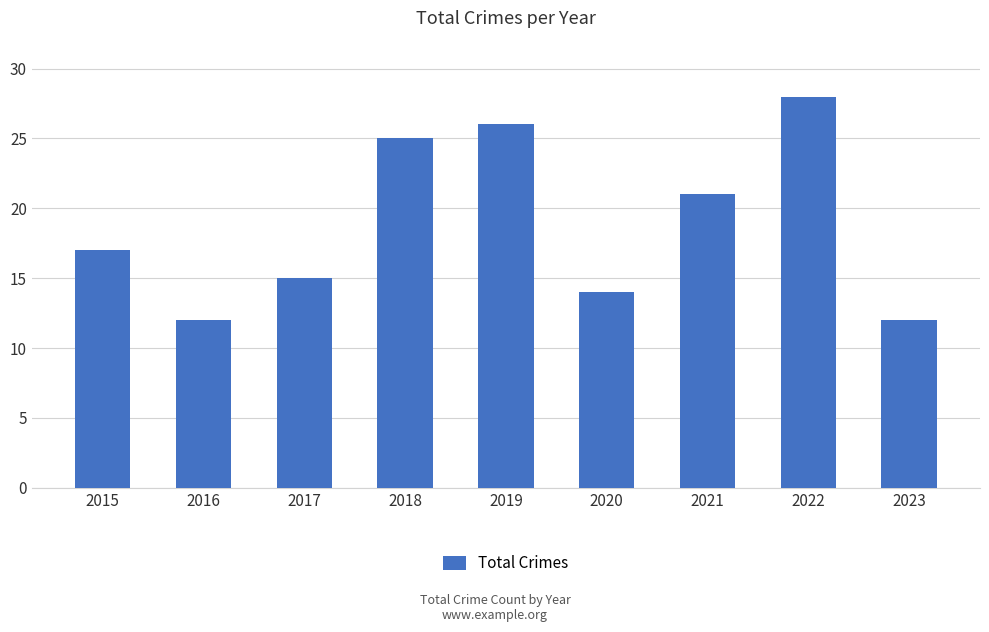

What value does the data have at 2015, to the nearest 10?

20